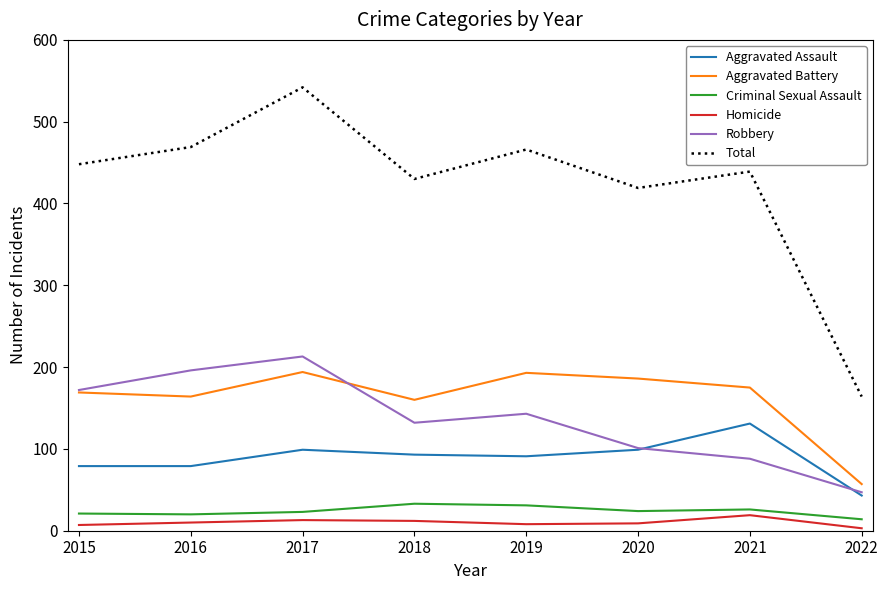

True or false: Homicide has a value of 8 at 2019.

True